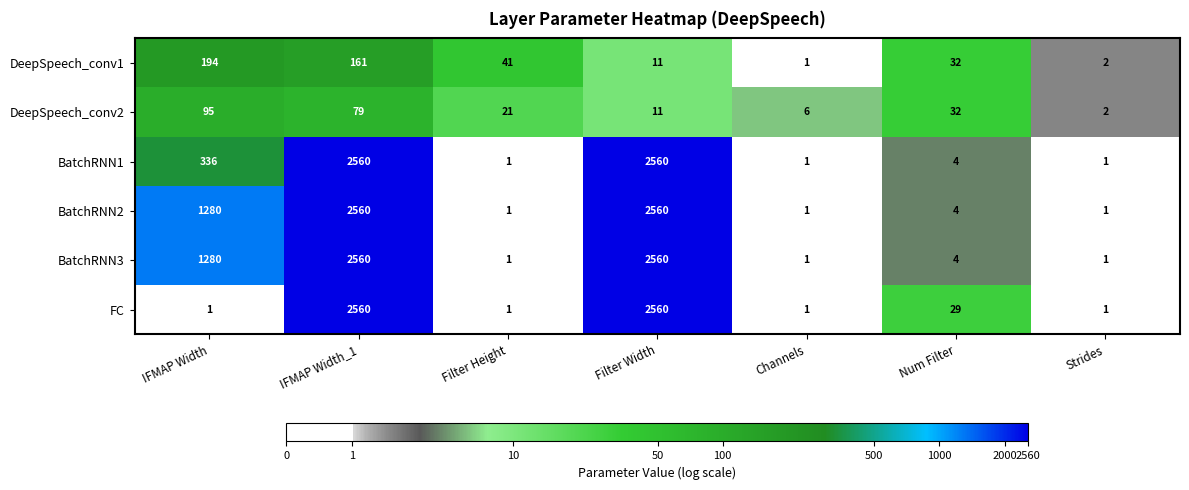

What is the maximum value for DeepSpeech_conv2?

95